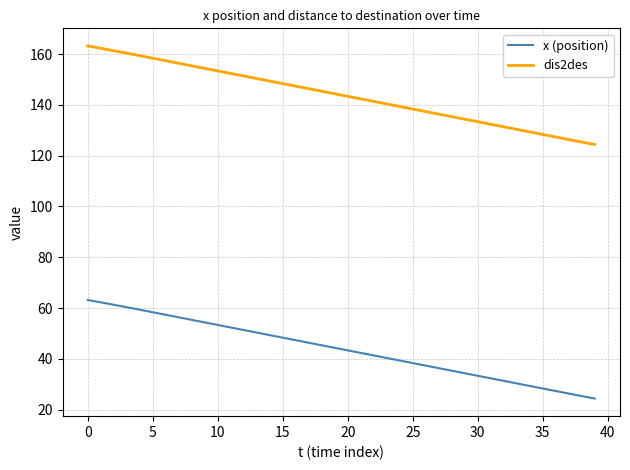

What is the average value of the dis2des series?

143.9